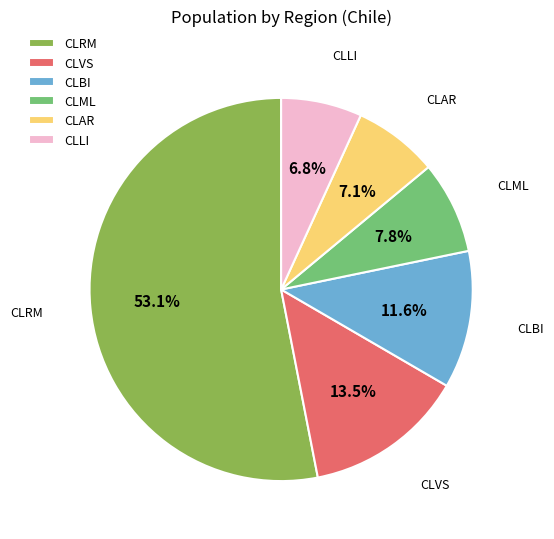

Is there a majority slice in this chart?

Yes